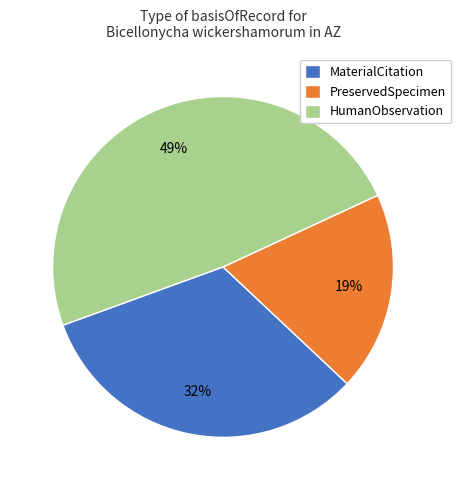

Is the sum of PreservedSpecimen and MaterialCitation greater than half?

Yes